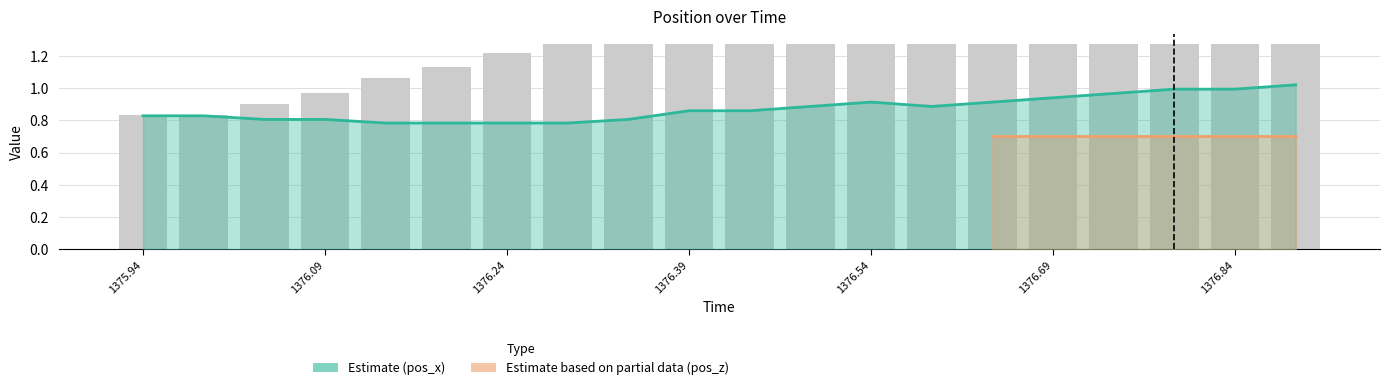

Is it true that pos_y equals 0.5 at 1376.49?

False